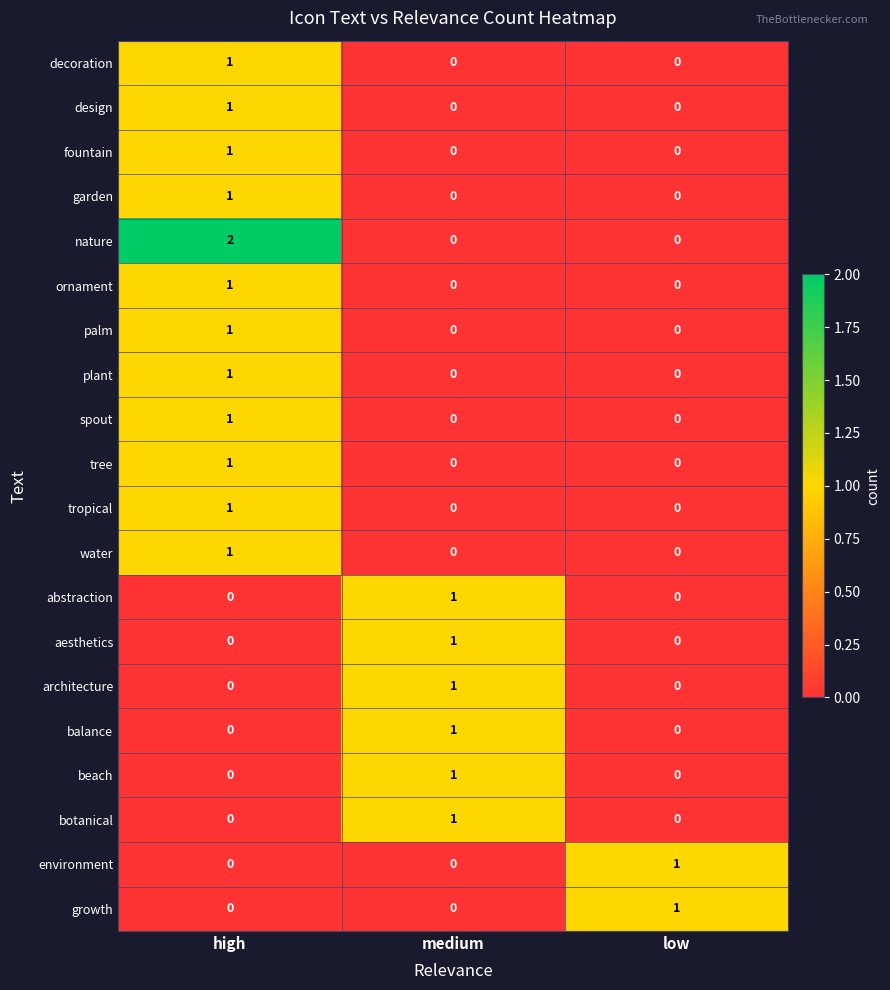

At which category does the chart reach its peak across all series?

high